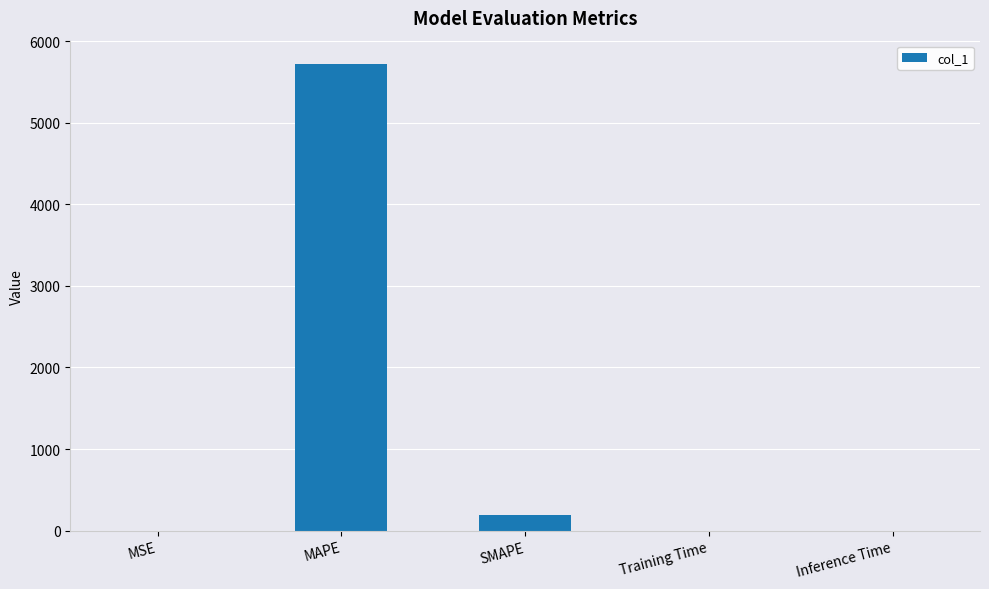

What is the sum of all values?

5913.7